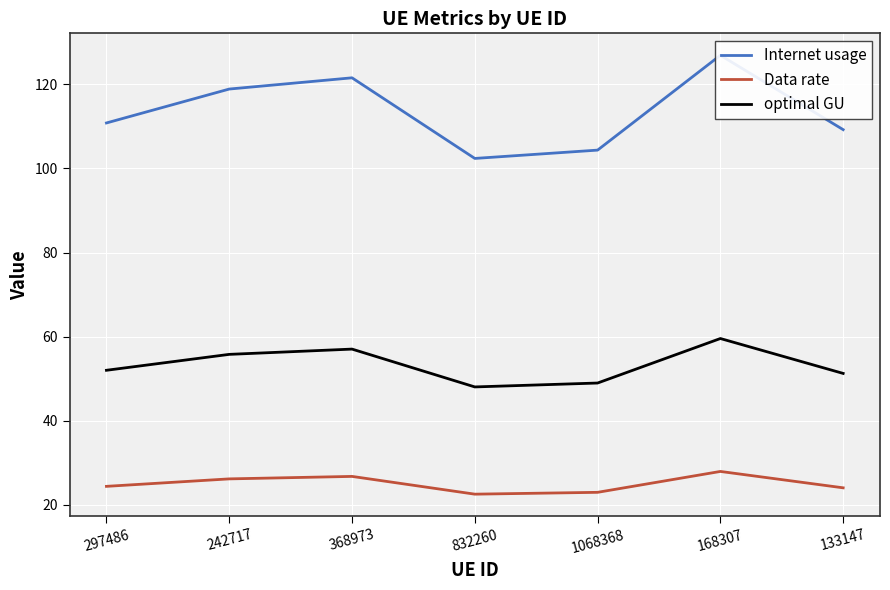

At how many categories does at least one series exceed 27?

7